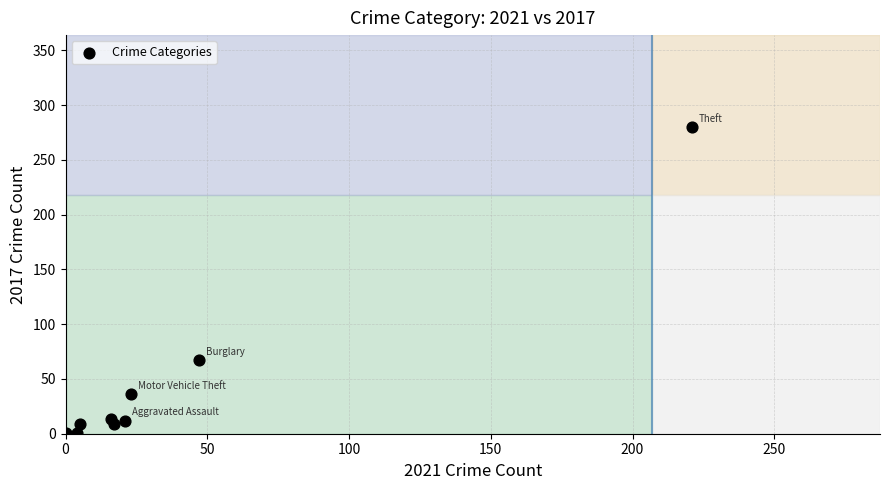

What Y value in the scatter plot is closest to 140?

67